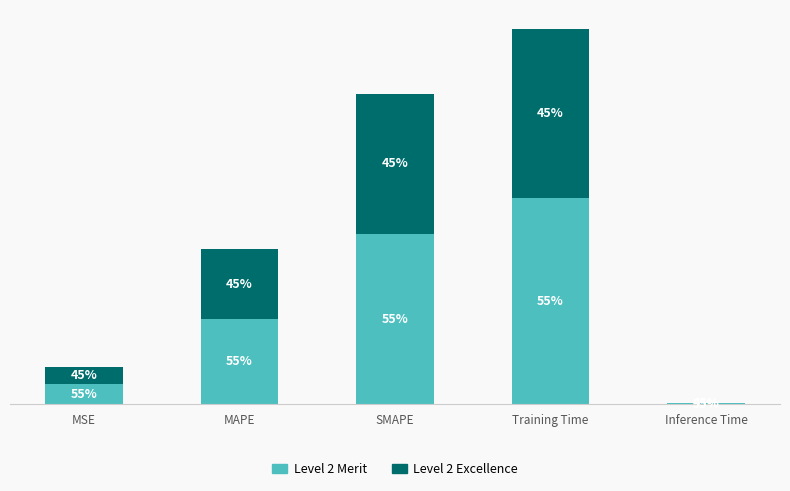

What is the difference between the second highest and minimum values in the Level 2 Merit series?

1.1